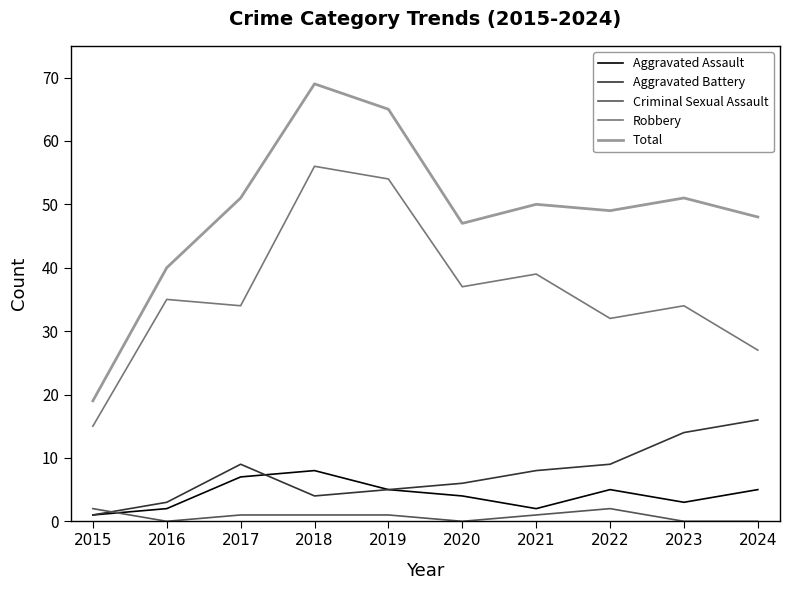

True or false: Criminal Sexual Assault and Robbery intersect in this chart.

False